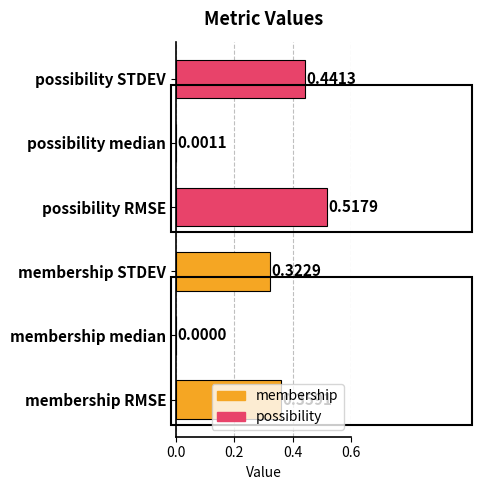

Count the number of data series in this chart.

1